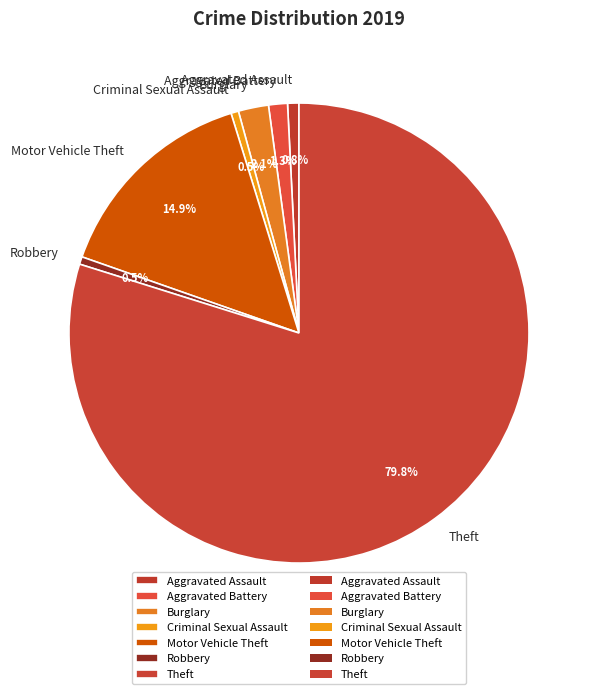

What percentage do Criminal Sexual Assault and Theft together represent?

80.4%